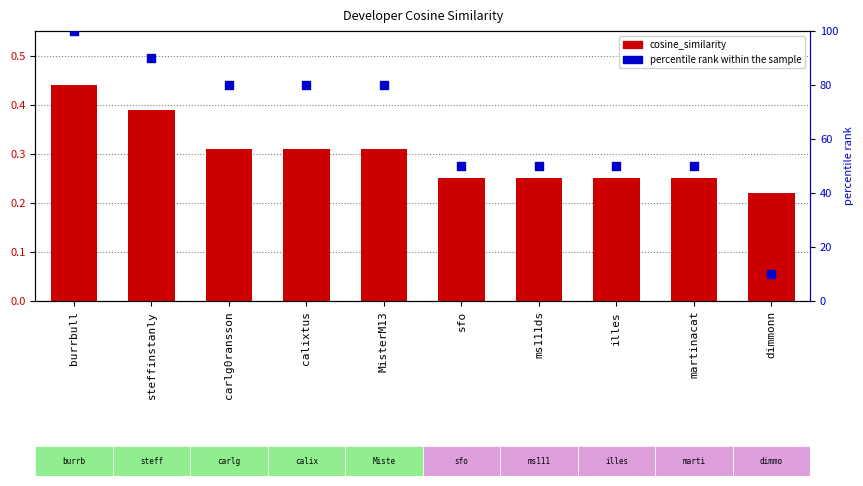

Which series has the widest spread of Y values?

percentile rank within the sample